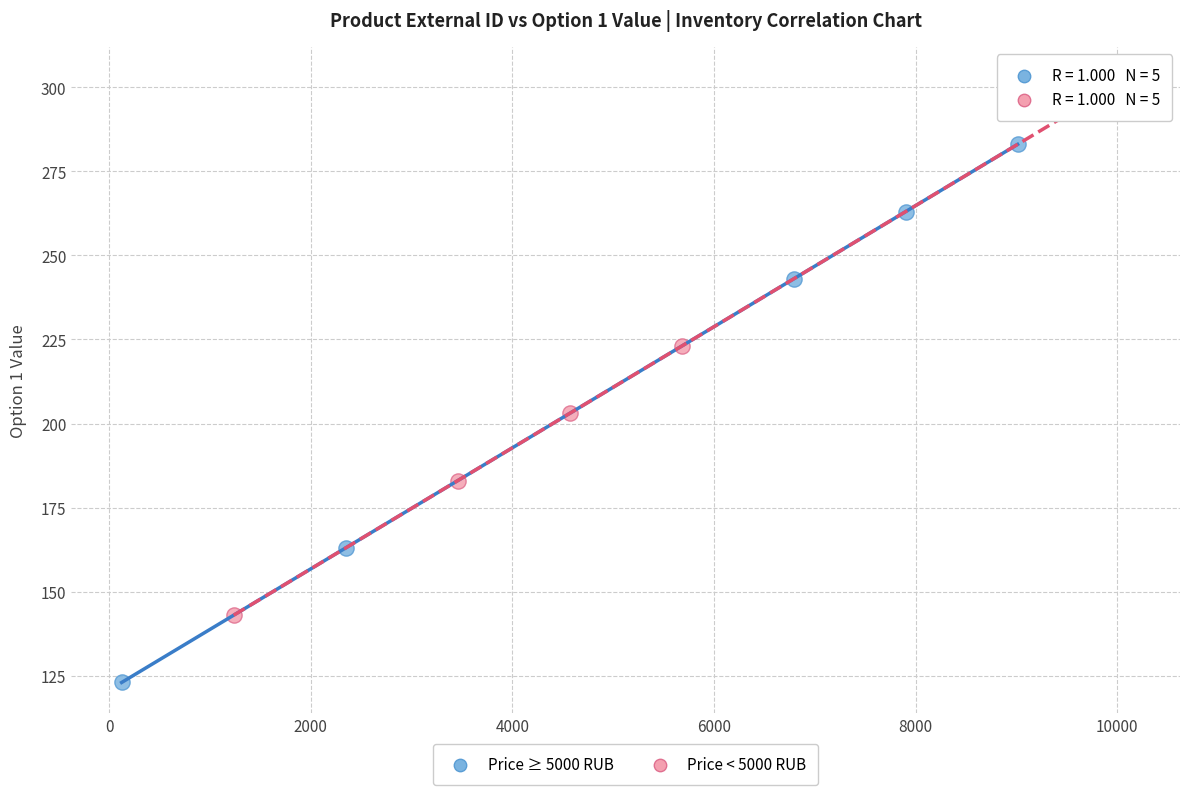

What are all the series names shown in the legend?

Price ≥ 5000 RUB, Price < 5000 RUB